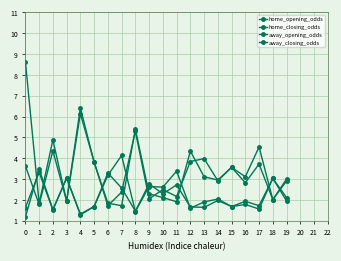

Reading left to right, what are all the values shown in this chart?

home_opening_odds: 1.6	3.3	1.5	3.0	1.3	1.7	3.3	2.6	1.5	2.8	2.3	2.7	1.7	1.6	2.0	1.7	1.8	1.6	3.0	1.9
home_closing_odds: 1.2	3.5	1.5	3.0	1.3	1.7	3.2	4.1	1.4	2.6	2.6	3.4	1.6	1.9	2.0	1.7	1.9	1.7	3.0	2.1
away_opening_odds: 3.6	1.8	4.3	1.9	6.1	3.8	1.7	2.4	5.3	2.0	2.5	2.2	3.8	4.0	2.9	3.6	3.1	4.5	2.0	3.0
away_closing_odds: 8.6	1.8	4.9	1.9	6.4	3.8	1.8	1.7	5.4	2.3	2.1	1.9	4.3	3.1	3.0	3.6	2.8	3.7	2.0	2.9